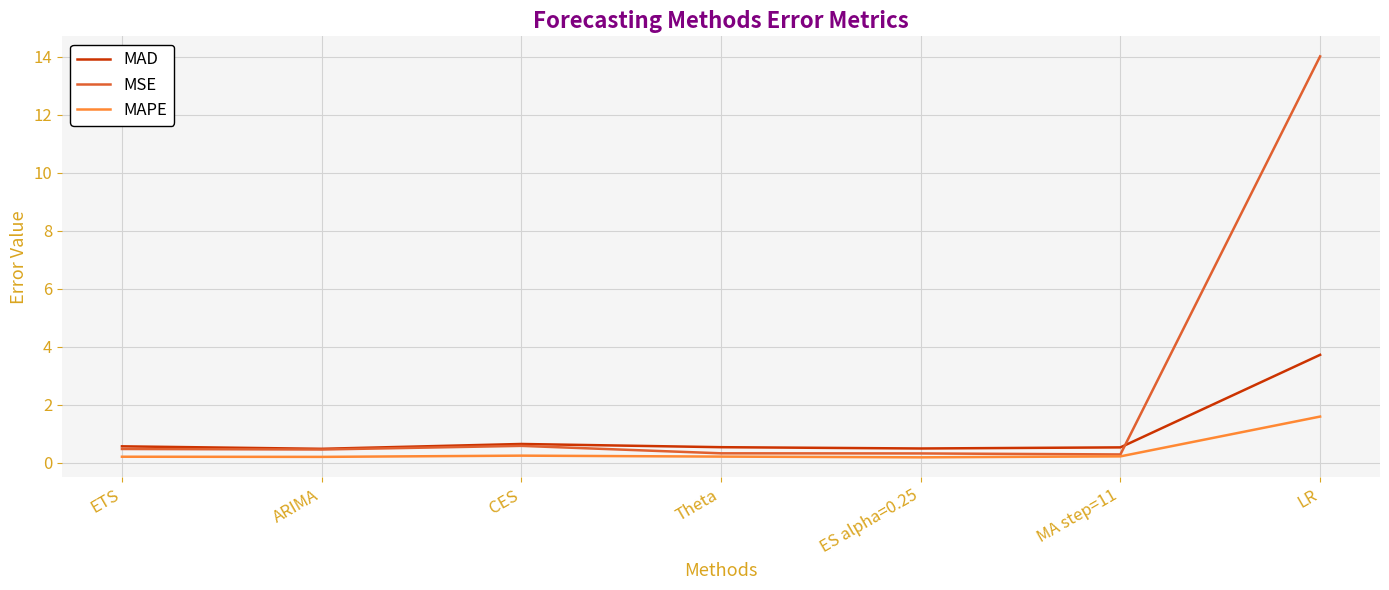

At which category is the sum across all series the highest?

LR